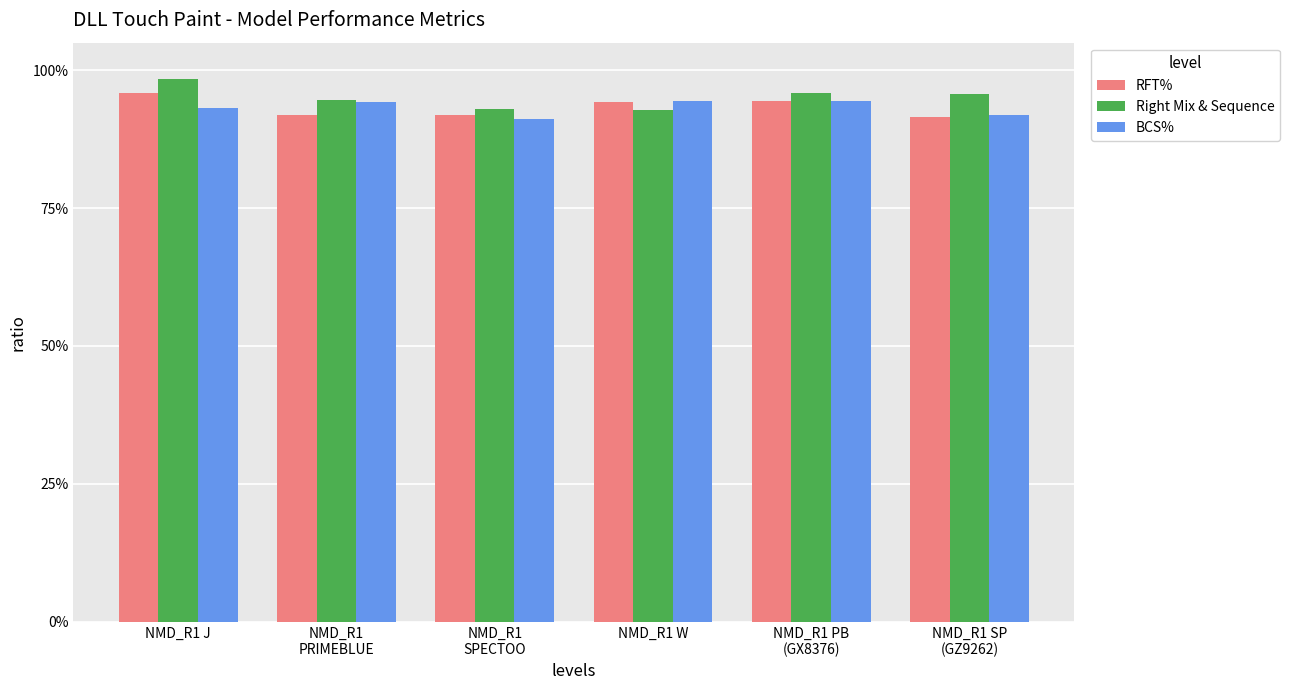

Are the bars grouped side by side (vs. stacked)?

Yes